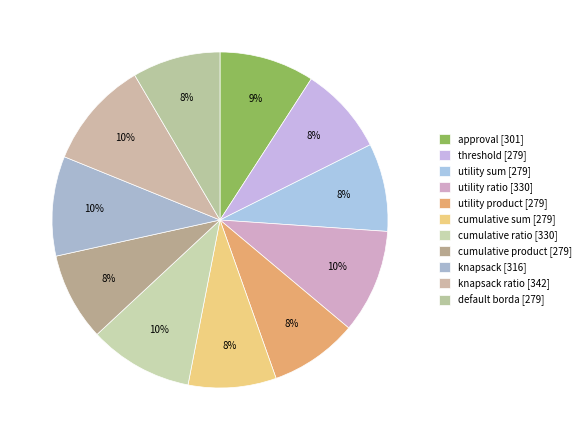

How many slices are in this pie chart?

11